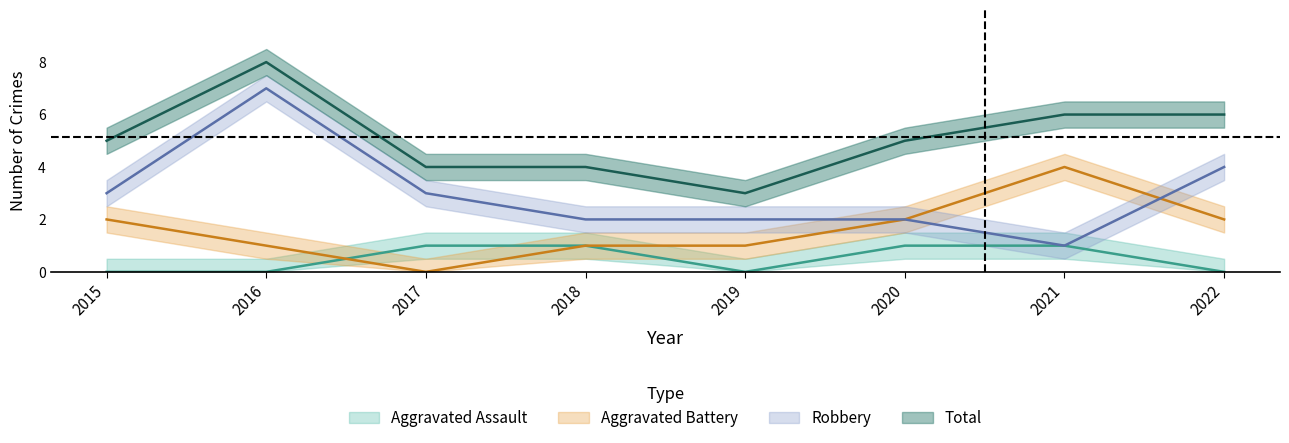

What is the difference between the highest and lowest values at 2018?

3